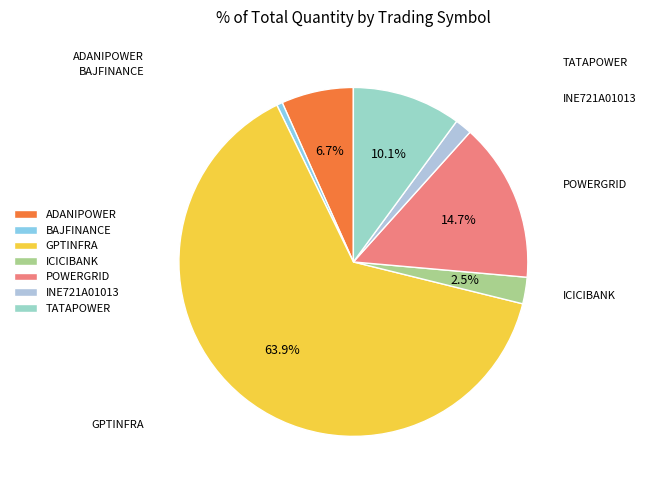

Which category accounts for the majority?

GPTINFRA